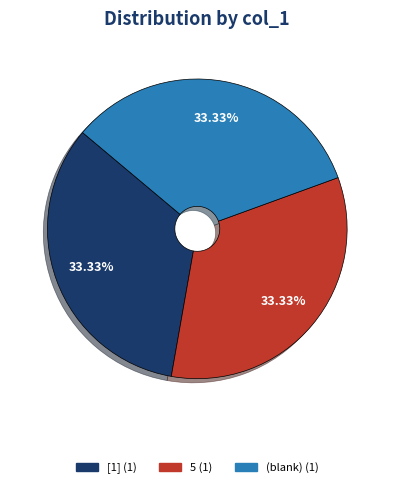

To the nearest percent, what is the average slice percentage?

33%